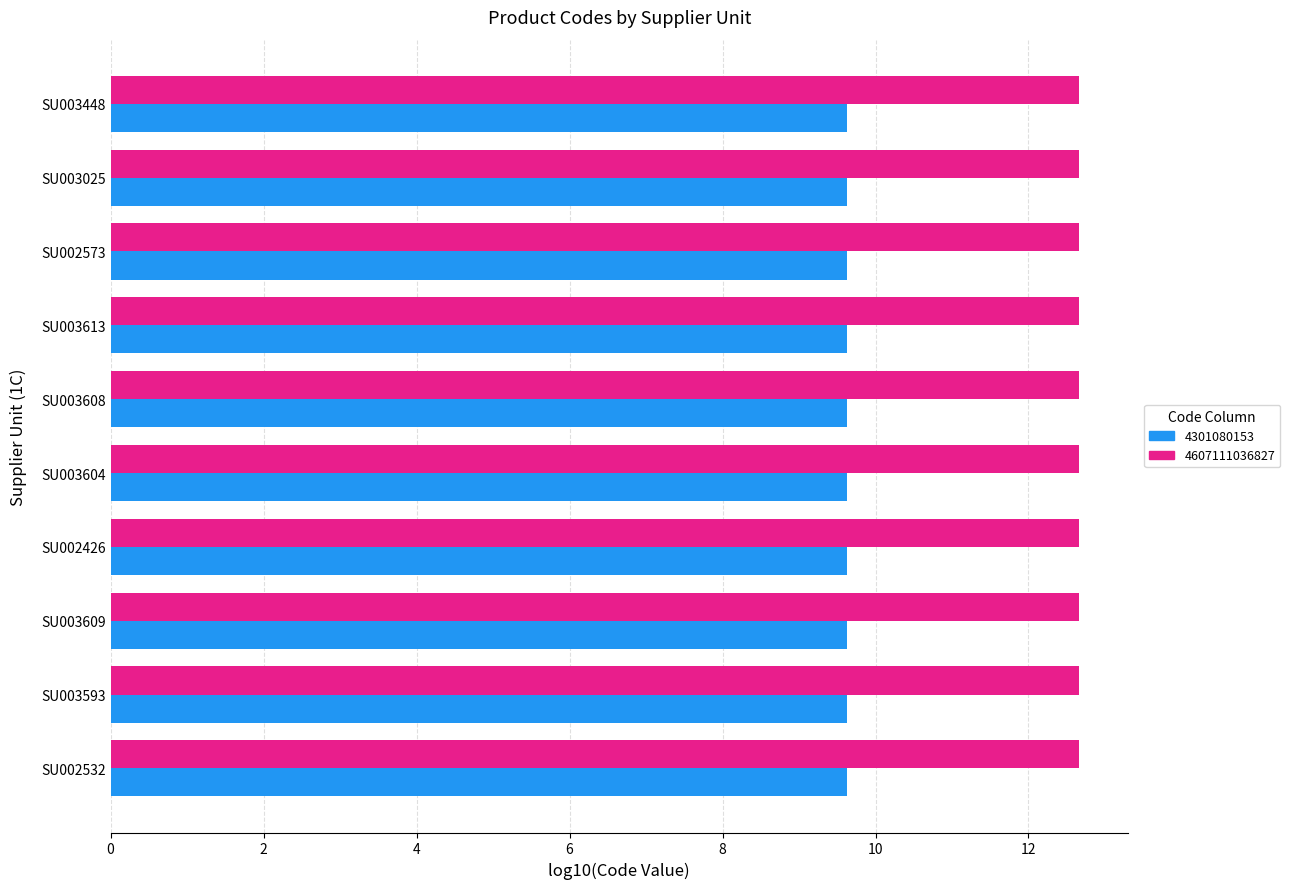

What is the approximate value of 4301080153 at SU003025?

9.6